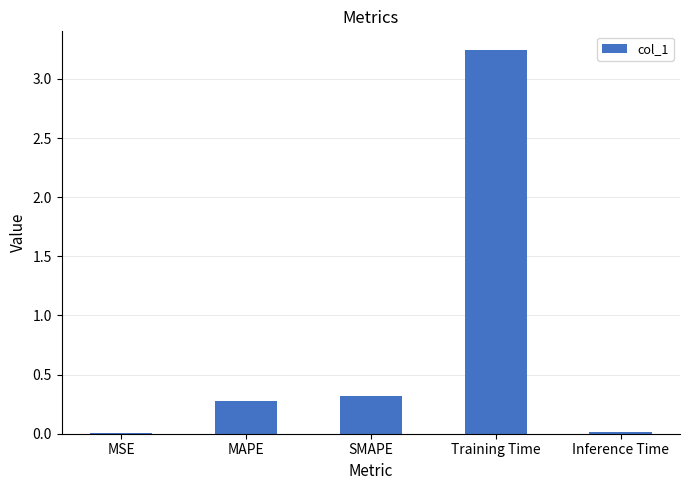

The chart shows a value of 0.1 at SMAPE. True or false?

False